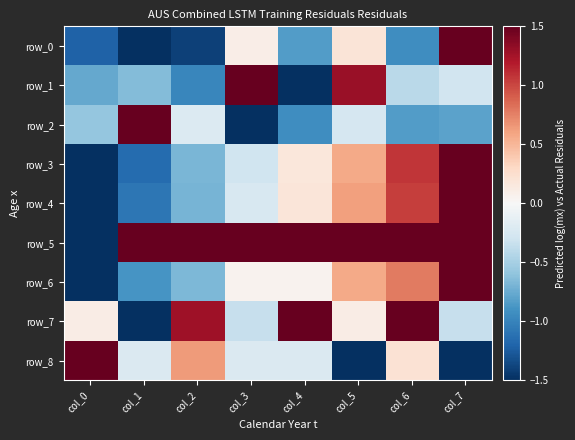

Where does the row_2 series first go above 0?

col_1